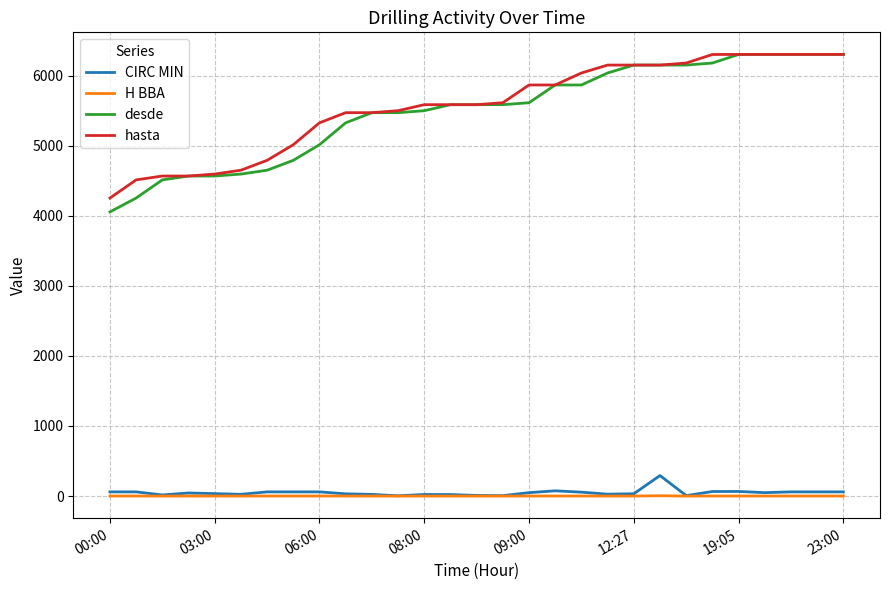

What is the maximum value for desde?

6301.0